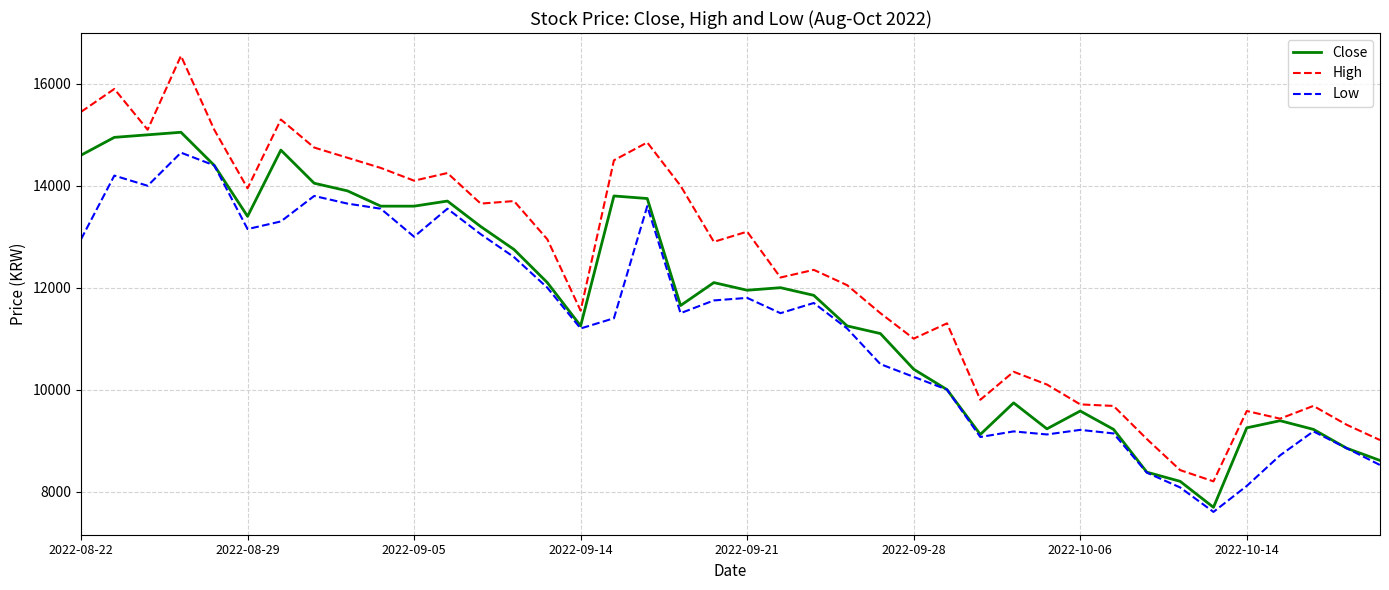

What is the greatest value displayed?

16550